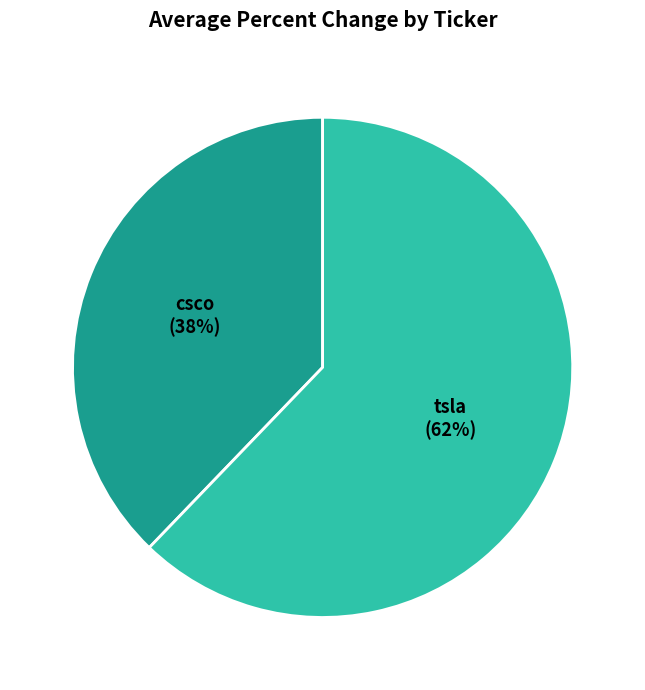

Which category has the biggest portion of the pie?

tsla